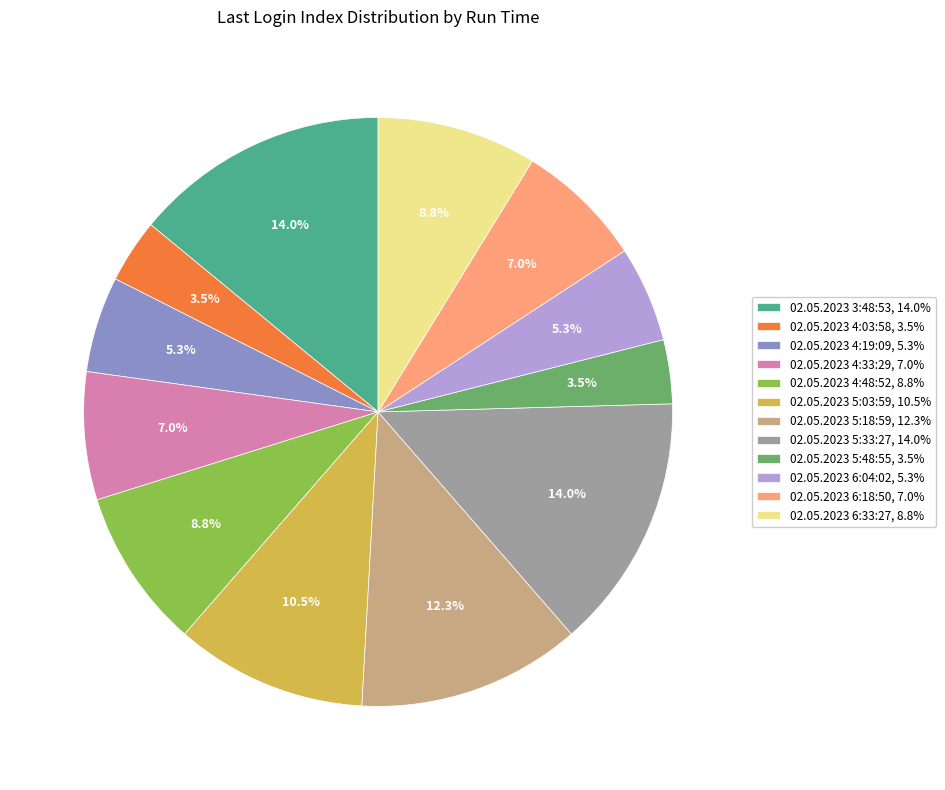

To the nearest percent, what percentage of the pie is 02.05.2023 4:33:29?

7%